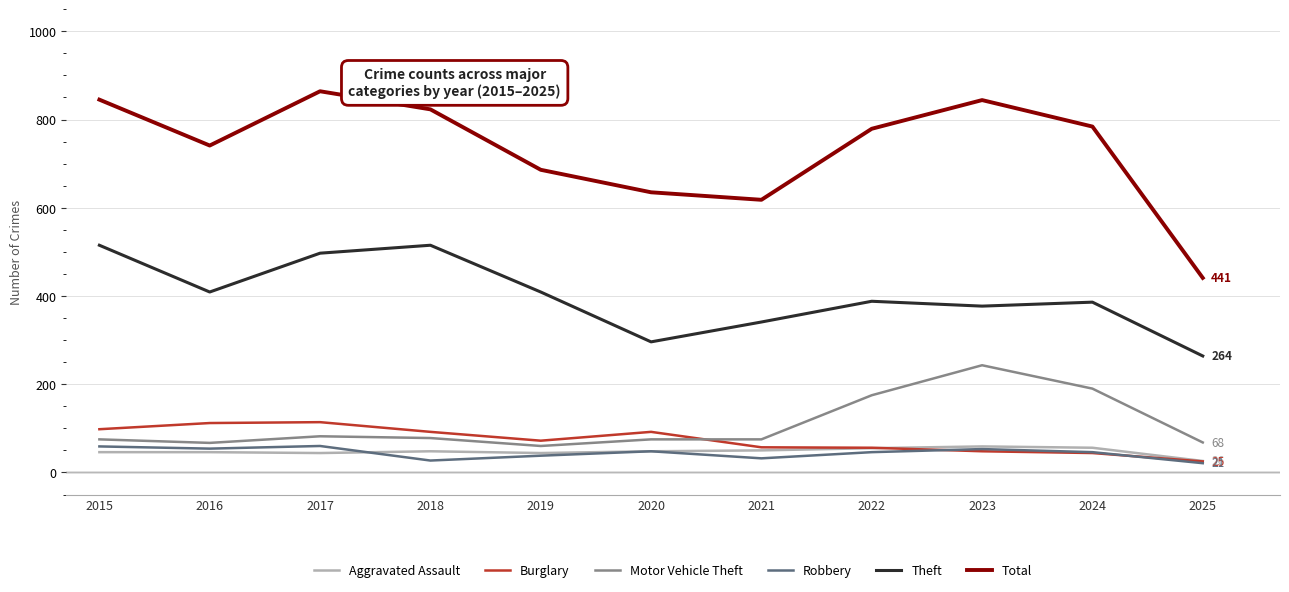

What is the total value across all series at 2023?

1624